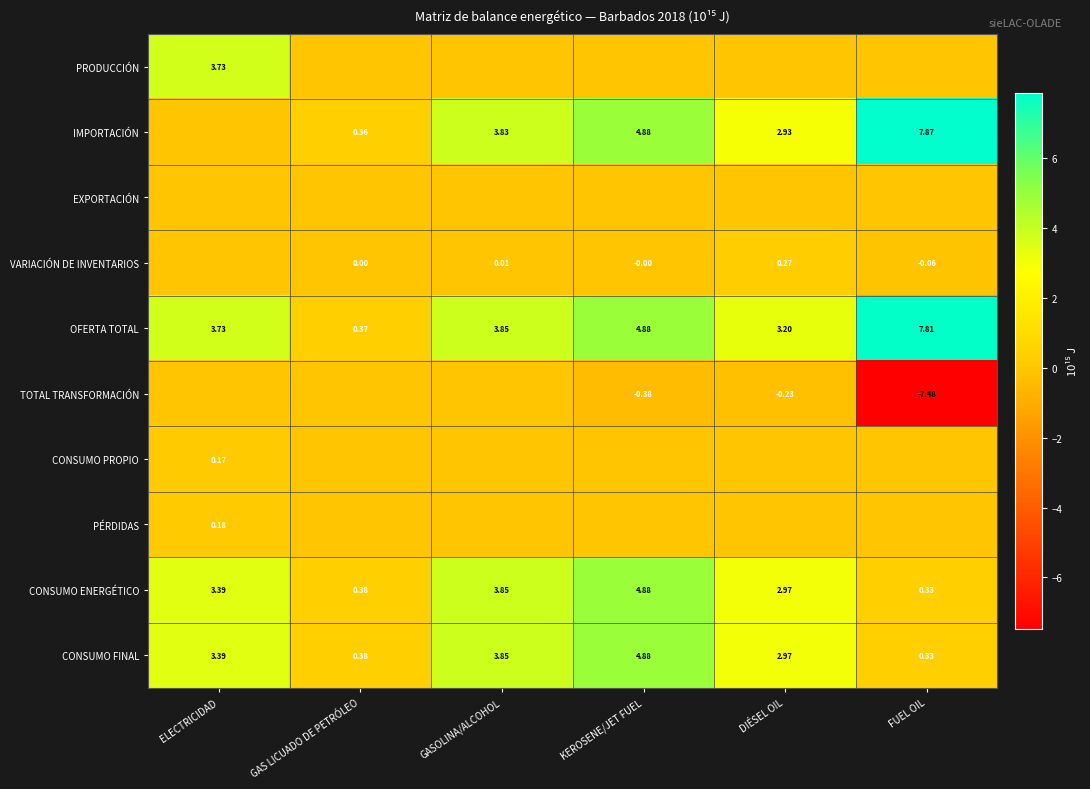

How many categories are shown in the chart?

6